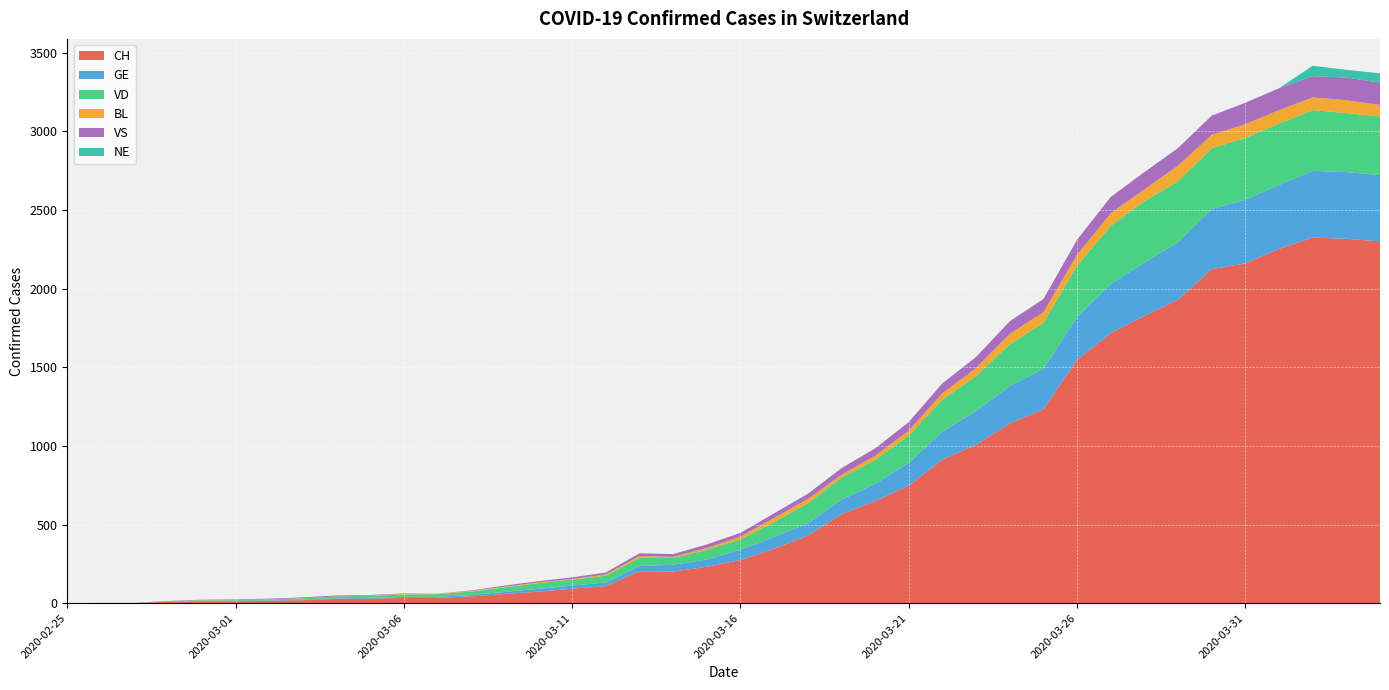

Reading left to right, transcribe all the data shown in this chart.

CH: 2020-02-25=0	2020-02-26=1	2020-02-27=1	2020-02-28=9	2020-02-29=11	2020-03-01=12	2020-03-02=15	2020-03-03=19	2020-03-04=27	2020-03-05=29	2020-03-06=33	2020-03-07=34	2020-03-08=43	2020-03-09=59	2020-03-10=73	2020-03-11=92	2020-03-12=108	2020-03-13=203	2020-03-14=201	2020-03-15=231	2020-03-16=274	2020-03-17=346	2020-03-18=429	2020-03-19=565	2020-03-20=649	2020-03-21=746	2020-03-22=912	2020-03-23=1007	2020-03-24=1142	2020-03-25=1232	2020-03-26=1547	2020-03-27=1716	2020-03-28=1826	2020-03-29=1929	2020-03-30=2123	2020-03-31=2160	2020-04-01=2252	2020-04-02=2324	2020-04-03=2316	2020-04-04=2300
GE: 2020-02-25=0	2020-02-26=1	2020-02-27=1	2020-02-28=2	2020-02-29=3	2020-03-01=3	2020-03-02=3	2020-03-03=4	2020-03-04=4	2020-03-05=5	2020-03-06=7	2020-03-07=7	2020-03-08=9	2020-03-09=13	2020-03-10=18	2020-03-11=20	2020-03-12=23	2020-03-13=33	2020-03-14=43	2020-03-15=46	2020-03-16=66	2020-03-17=75	2020-03-18=78	2020-03-19=92	2020-03-20=109	2020-03-21=145	2020-03-22=179	2020-03-23=214	2020-03-24=238	2020-03-25=258	2020-03-26=272	2020-03-27=313	2020-03-28=339	2020-03-29=365	2020-03-30=382	2020-03-31=405	2020-04-01=406	2020-04-02=424	2020-04-03=424	2020-04-04=421
VD: 2020-02-25=0	2020-02-26=0	2020-02-27=0	2020-02-28=0	2020-02-29=4	2020-03-01=4	2020-03-02=6	2020-03-03=8	2020-03-04=11	2020-03-05=14	2020-03-06=15	2020-03-07=16	2020-03-08=22	2020-03-09=29	2020-03-10=36	2020-03-11=38	2020-03-12=43	2020-03-13=52	2020-03-14=43	2020-03-15=62	2020-03-16=66	2020-03-17=95	2020-03-18=128	2020-03-19=140	2020-03-20=152	2020-03-21=175	2020-03-22=203	2020-03-23=223	2020-03-24=266	2020-03-25=291	2020-03-26=327	2020-03-27=370	2020-03-28=390	2020-03-29=388	2020-03-30=386	2020-03-31=392	2020-04-01=390	2020-04-02=386	2020-04-03=375	2020-04-04=373
BL: 2020-02-25=0	2020-02-26=0	2020-02-27=0	2020-02-28=0	2020-02-29=1	2020-03-01=1	2020-03-02=1	2020-03-03=1	2020-03-04=1	2020-03-05=1	2020-03-06=4	2020-03-07=4	2020-03-08=4	2020-03-09=4	2020-03-10=5	2020-03-11=3	2020-03-12=9	2020-03-13=12	2020-03-14=8	2020-03-15=12	2020-03-16=17	2020-03-17=26	2020-03-18=27	2020-03-19=19	2020-03-20=27	2020-03-21=30	2020-03-22=40	2020-03-23=51	2020-03-24=66	2020-03-25=68	2020-03-26=68	2020-03-27=79	2020-03-28=75	2020-03-29=99	2020-03-30=86	2020-03-31=88	2020-04-01=86	2020-04-02=81	2020-04-03=82	2020-04-04=73
VS: 2020-02-25=0	2020-02-26=0	2020-02-27=0	2020-02-28=3	2020-02-29=3	2020-03-01=4	2020-03-02=4	2020-03-03=5	2020-03-04=6	2020-03-05=3	2020-03-06=3	2020-03-07=0	2020-03-08=3	2020-03-09=7	2020-03-10=8	2020-03-11=11	2020-03-12=12	2020-03-13=17	2020-03-14=17	2020-03-15=22	2020-03-16=24	2020-03-17=29	2020-03-18=33	2020-03-19=42	2020-03-20=47	2020-03-21=55	2020-03-22=64	2020-03-23=70	2020-03-24=80	2020-03-25=84	2020-03-26=96	2020-03-27=104	2020-03-28=110	2020-03-29=112	2020-03-30=122	2020-03-31=136	2020-04-01=139	2020-04-02=135	2020-04-03=144	2020-04-04=142
NE: 2020-02-25=0	2020-02-26=0	2020-02-27=0	2020-02-28=0	2020-02-29=0	2020-03-01=0	2020-03-02=0	2020-03-03=0	2020-03-04=0	2020-03-05=0	2020-03-06=0	2020-03-07=0	2020-03-08=0	2020-03-09=0	2020-03-10=0	2020-03-11=0	2020-03-12=0	2020-03-13=0	2020-03-14=0	2020-03-15=0	2020-03-16=0	2020-03-17=0	2020-03-18=0	2020-03-19=0	2020-03-20=0	2020-03-21=0	2020-03-22=0	2020-03-23=0	2020-03-24=0	2020-03-25=0	2020-03-26=0	2020-03-27=0	2020-03-28=0	2020-03-29=0	2020-03-30=0	2020-03-31=0	2020-04-01=0	2020-04-02=66	2020-04-03=49	2020-04-04=59